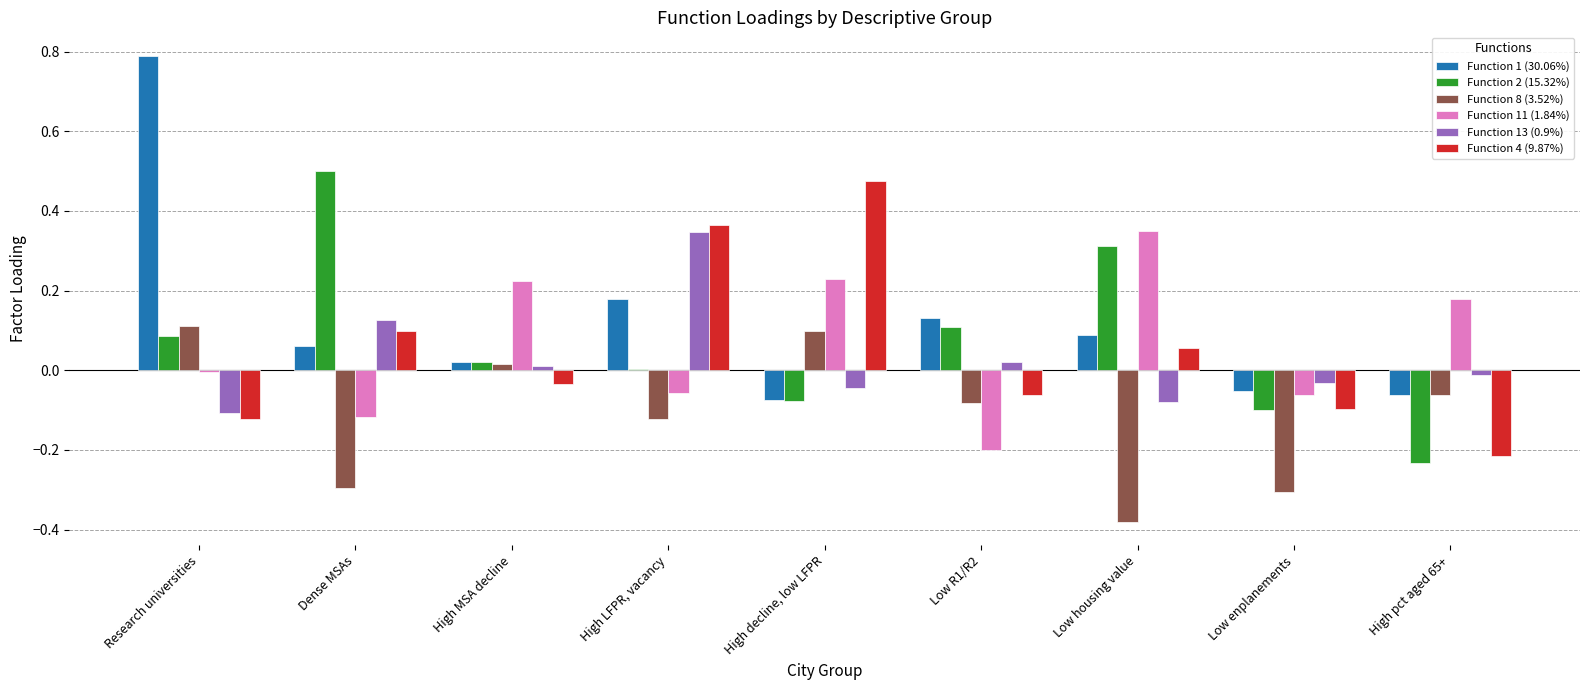

Between High LFPR, vacancy and High decline, low LFPR, which series saw the biggest shift?

Function 13 (0.9%)